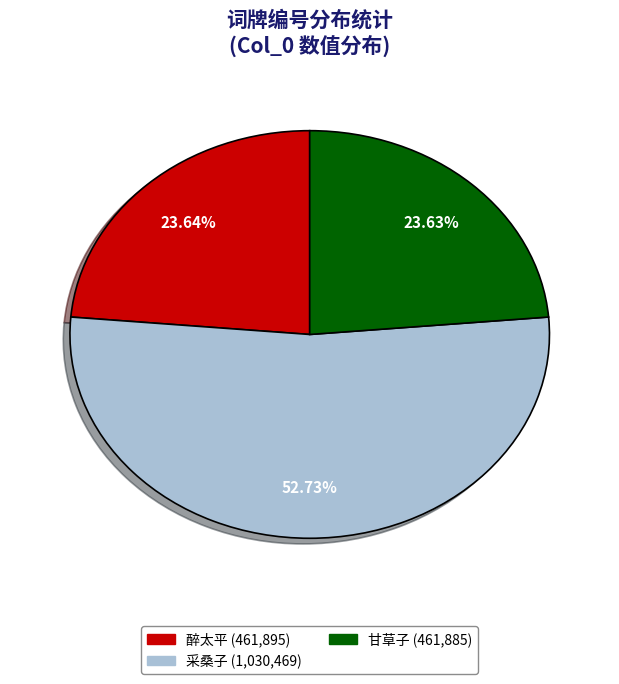

Does any single category account for the majority?

Yes